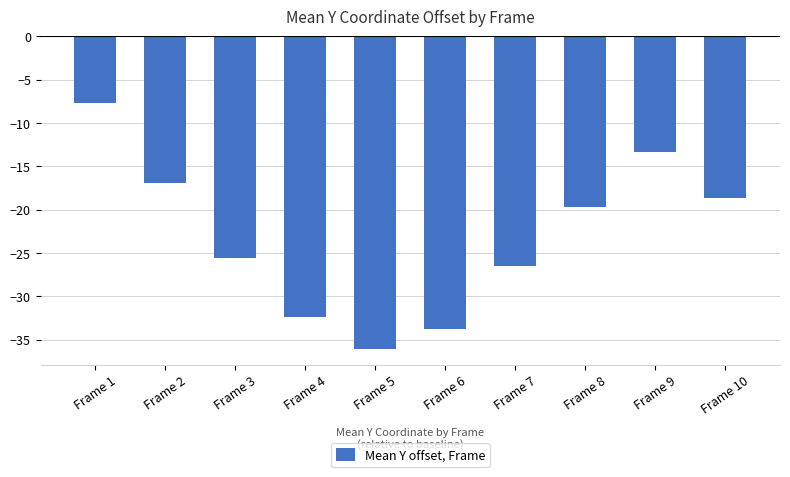

True or false: the data shows -24.8 at Frame 2.

False